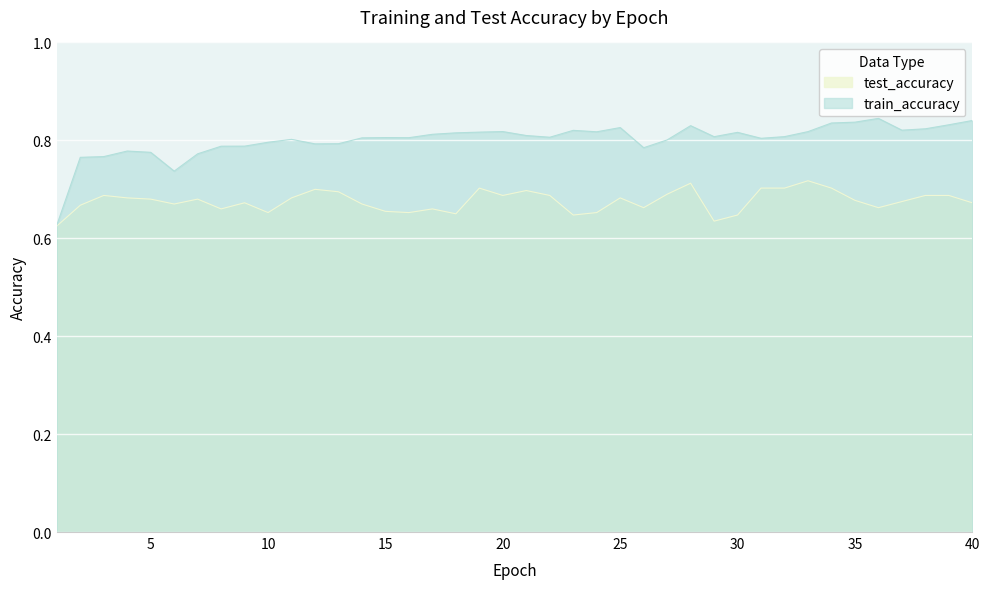

What value does the train_accuracy series have at 31?

0.8